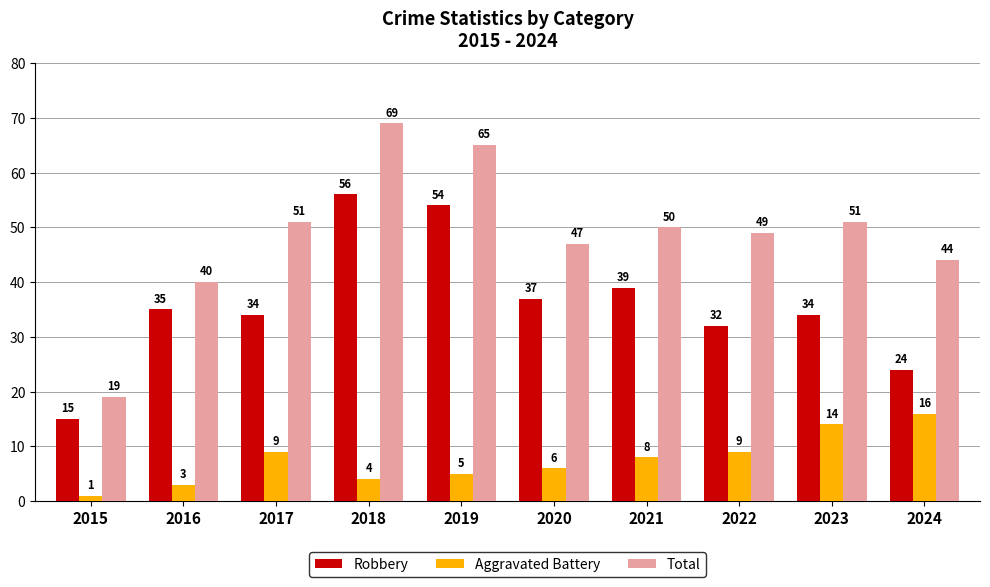

At how many categories does at least one series exceed 25?

9